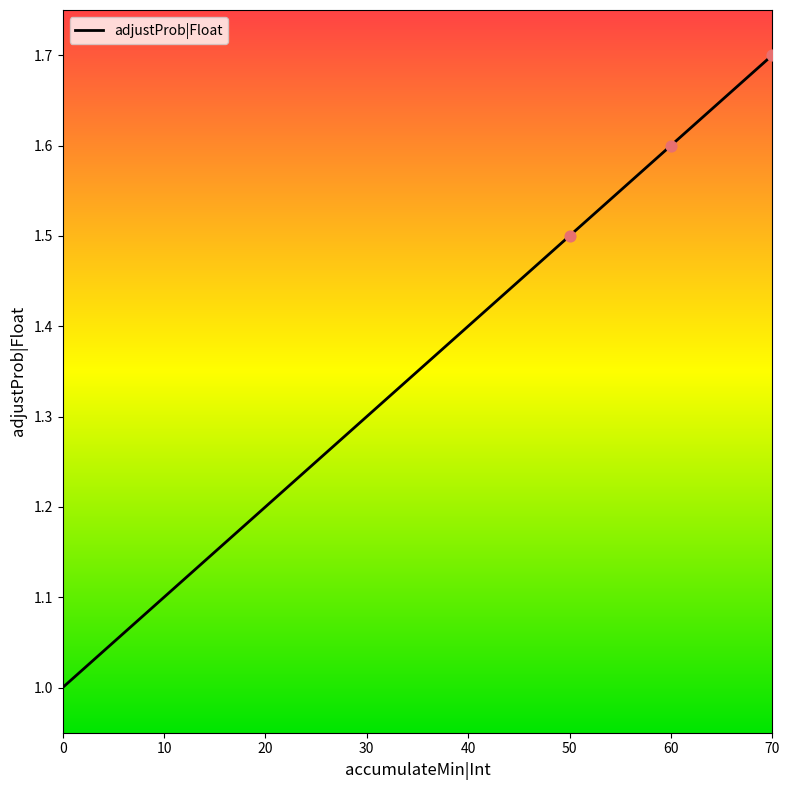

Which has a higher value, 50 or 60?

60